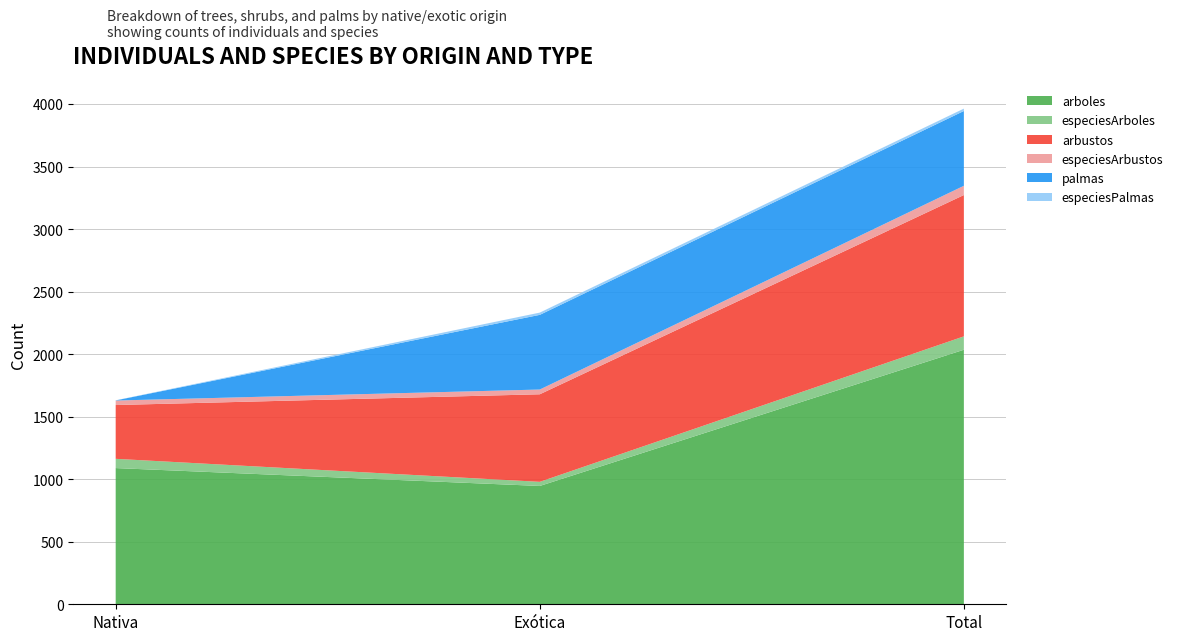

Reading right to left, list all the values displayed in this chart.

arboles: 2035	946	1089
especiesArboles: 107	33	74
arbustos: 1130	700	430
especiesArbustos: 74	38	36
palmas: 598	597	1
especiesPalmas: 19	18	1